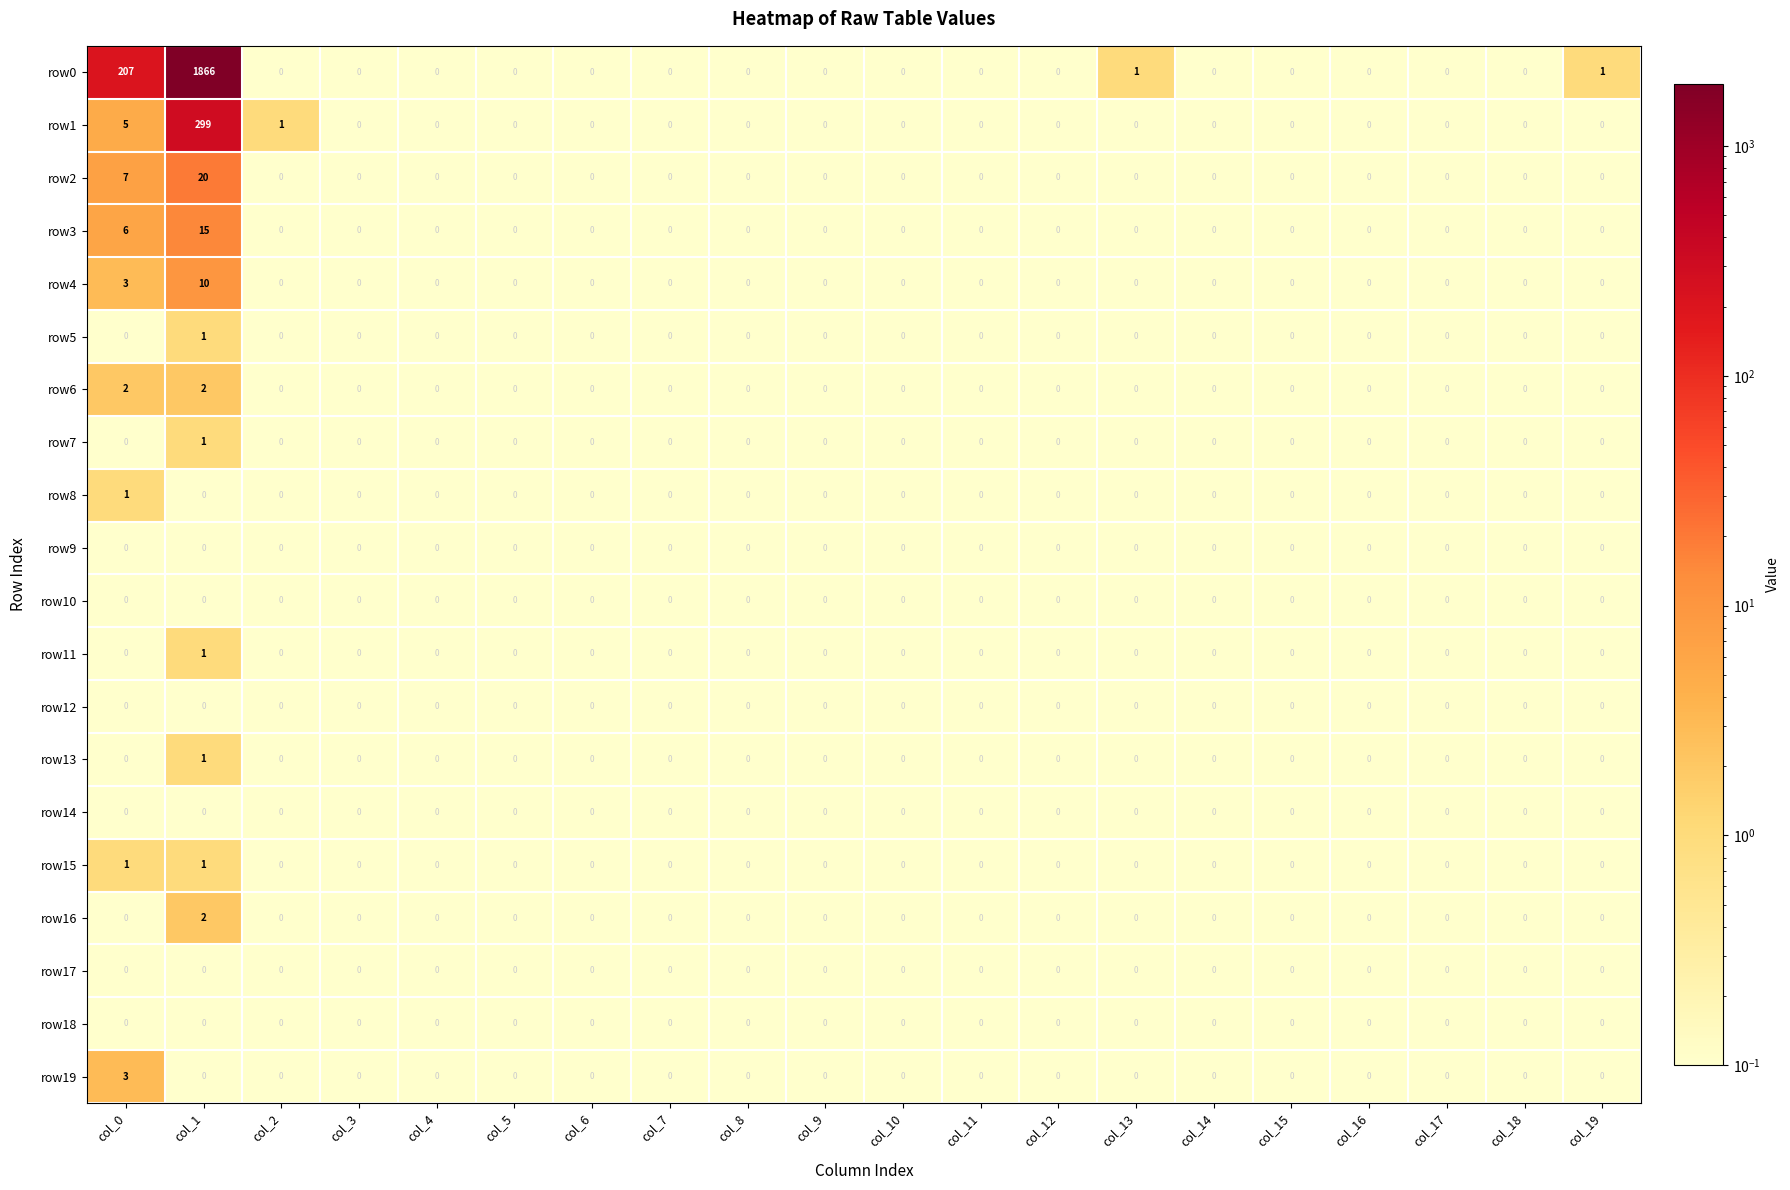

Which series has the largest total across all categories?

row0